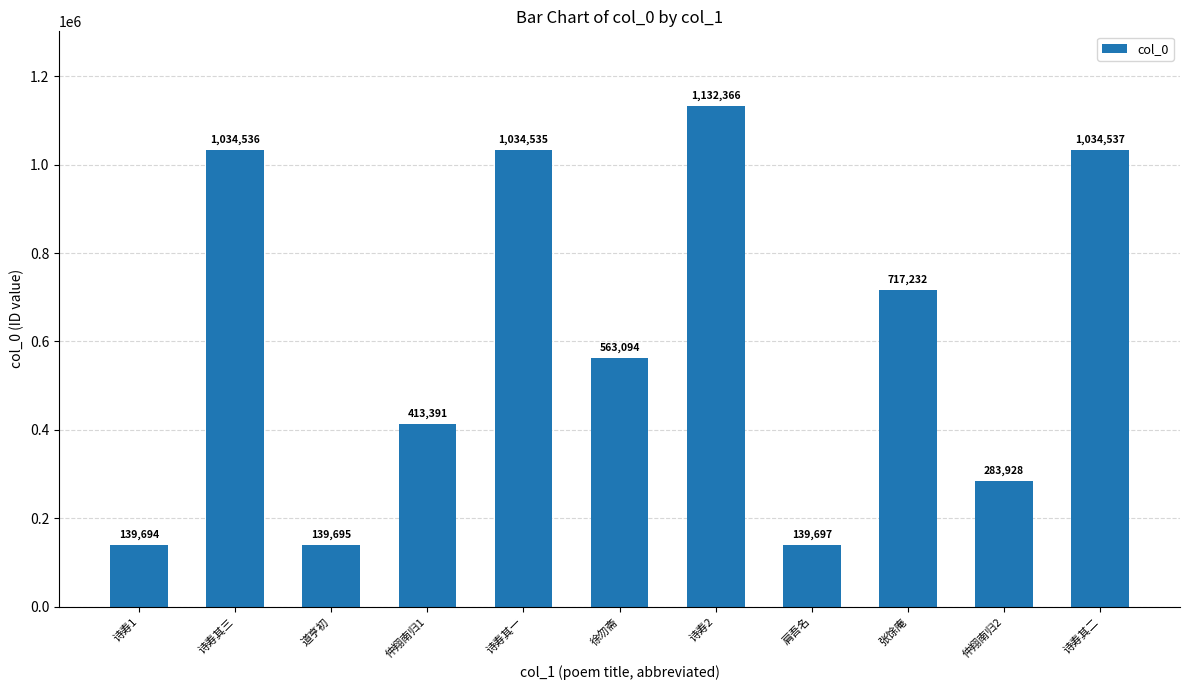

What is the difference between the maximum and second lowest values?

992671